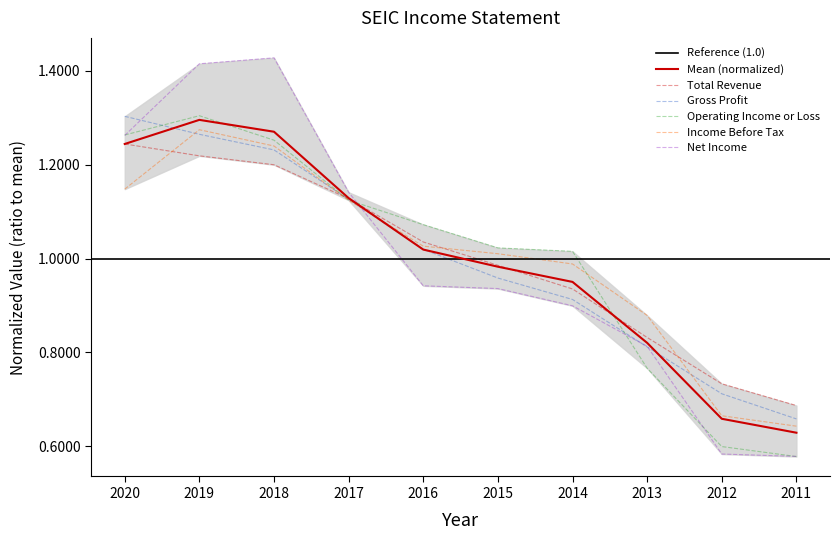

Is it true that Operating Income or Loss equals 0.5 at 2020?

False